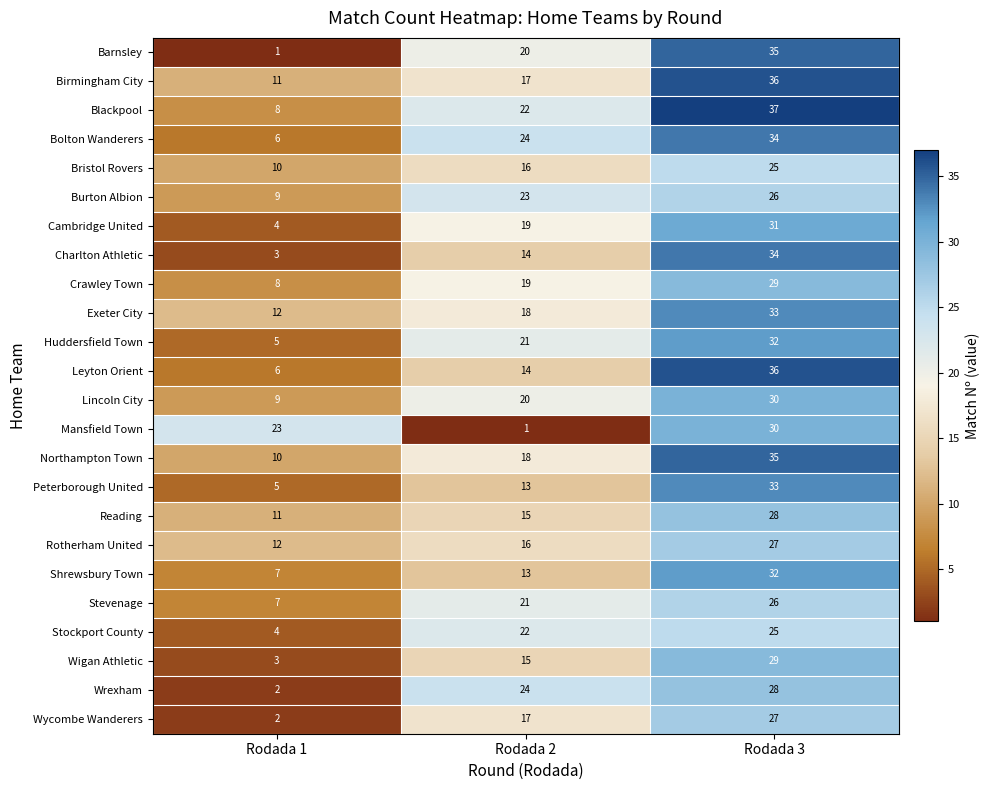

Between Rodada 2 and Rodada 3, which series saw the biggest shift?

Mansfield Town